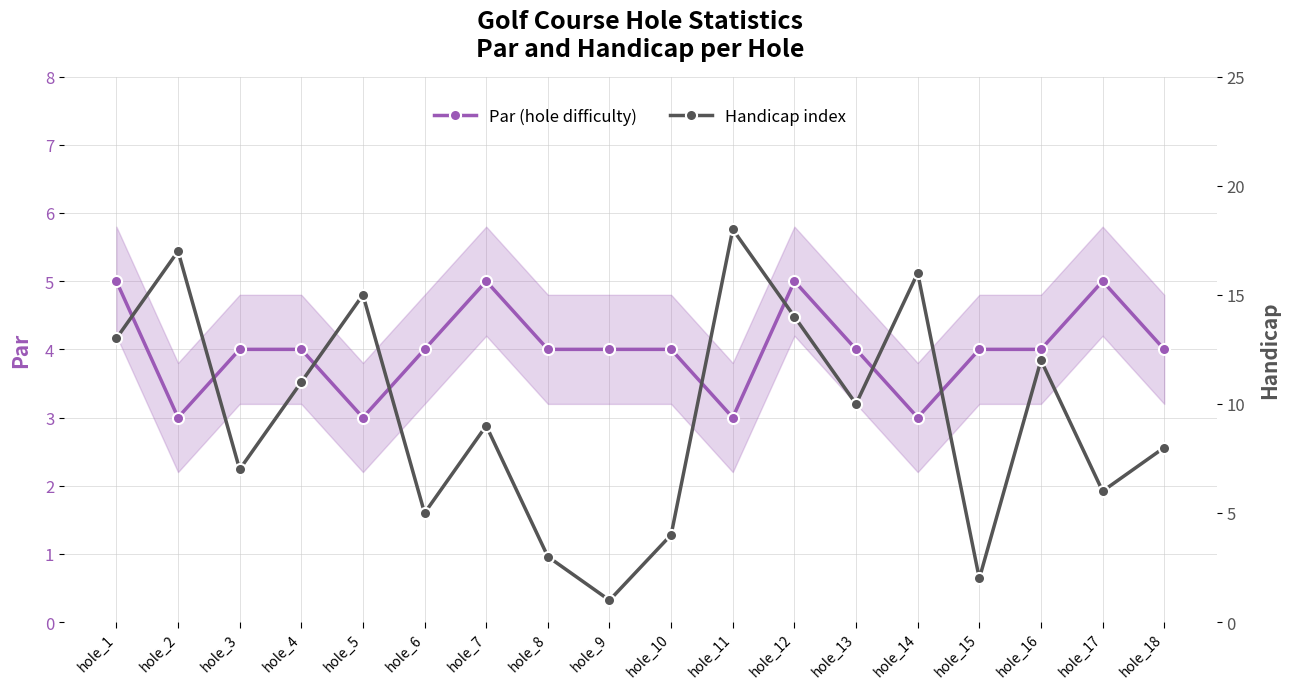

At which category does the chart reach its peak across all series?

hole_11